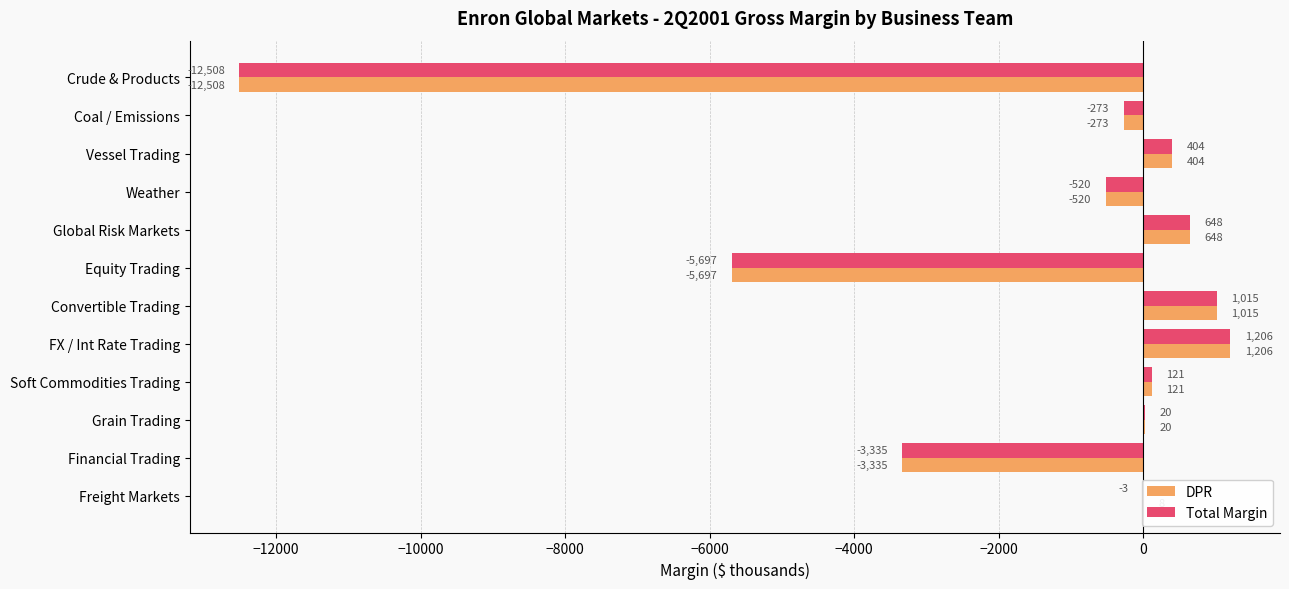

True or false: DPR has a value of 1206.0 at FX / Int Rate Trading.

True